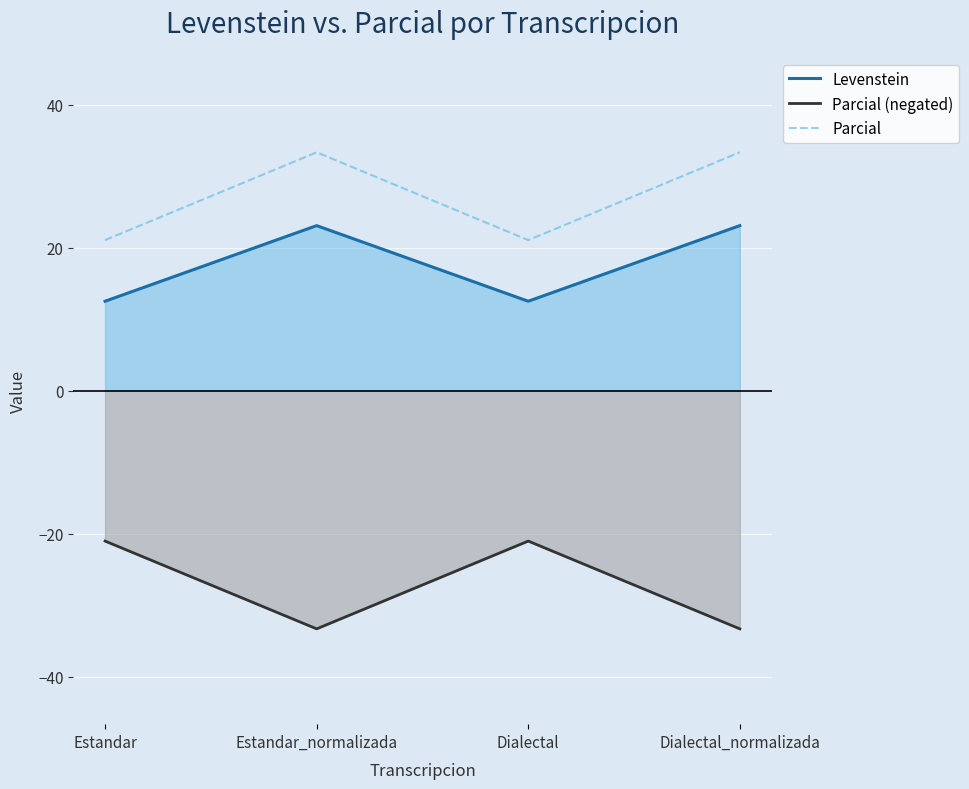

True or false: Parcial has a value of 49.7 at Dialectal_normalizada.

False